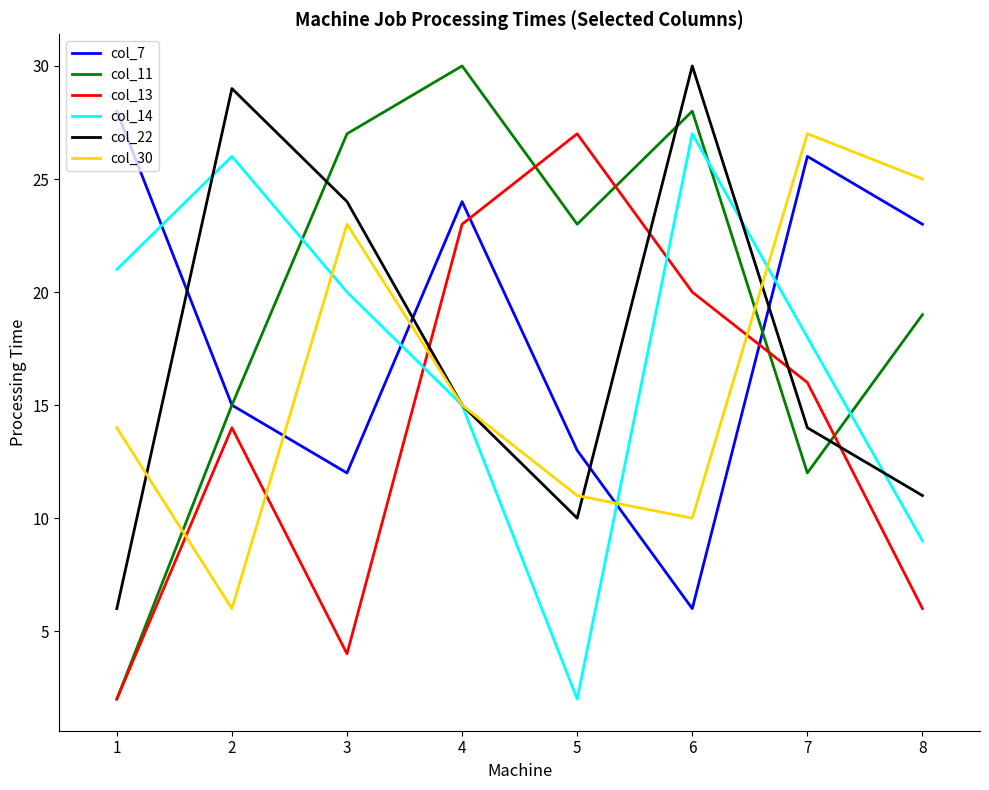

Where does the col_14 series first go above 20?

1